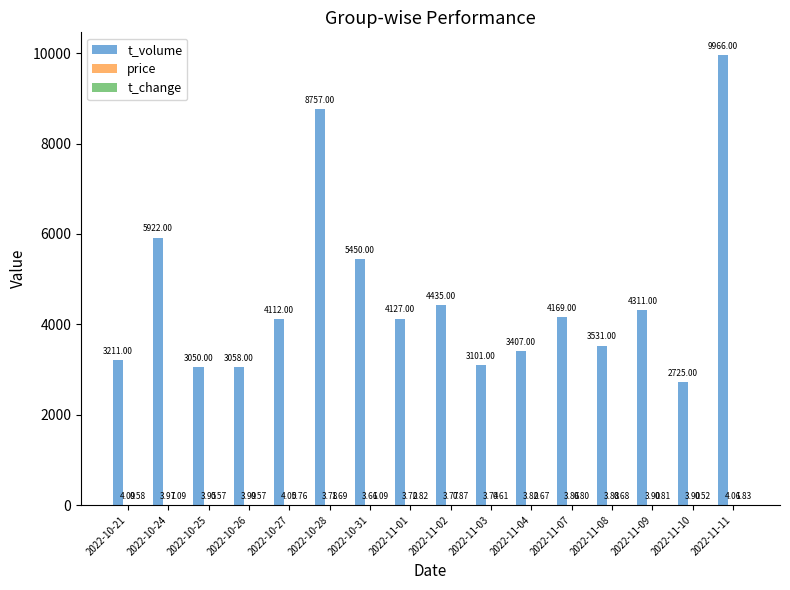

Count the number of categories in the chart.

16